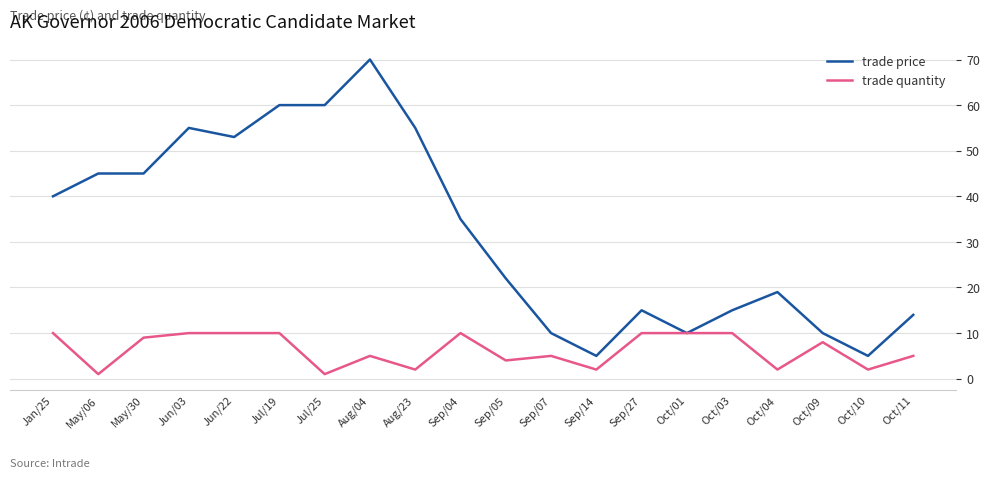

At Oct/11, list the series in order from largest to smallest.

trade price, trade quantity